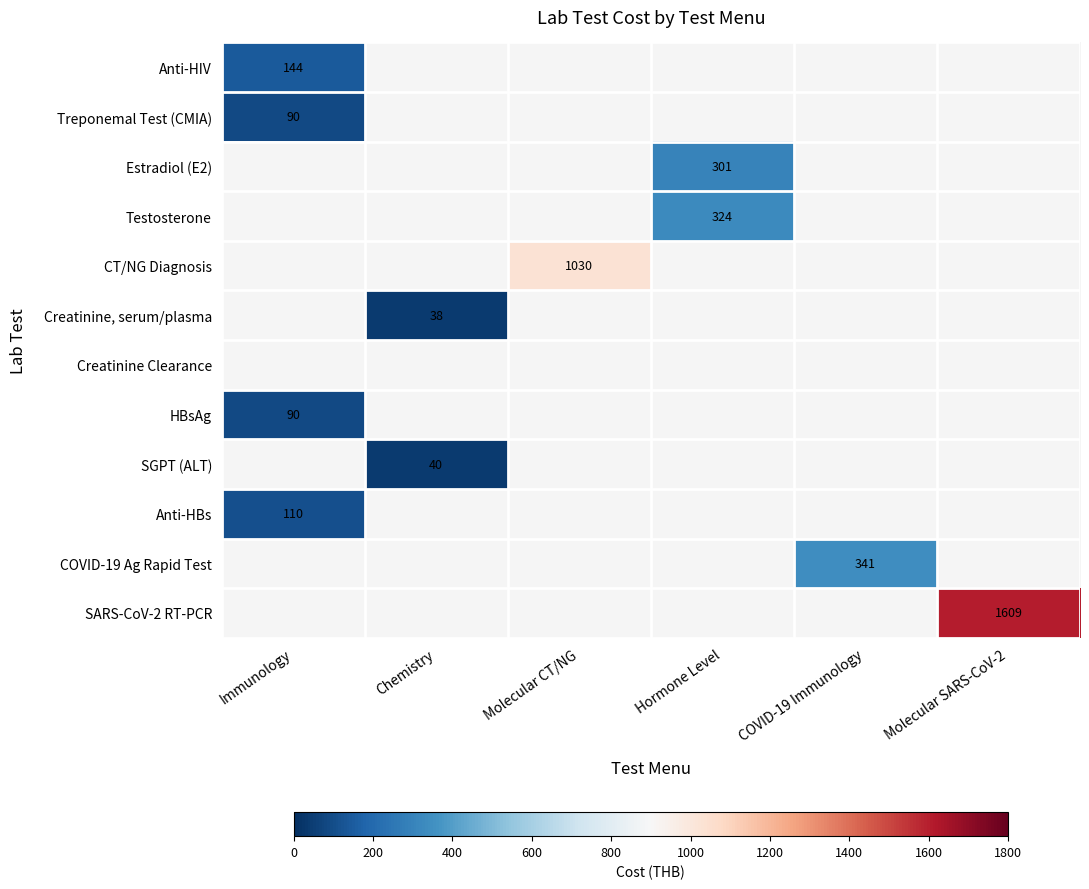

At how many categories does at least one series exceed 1343?

1